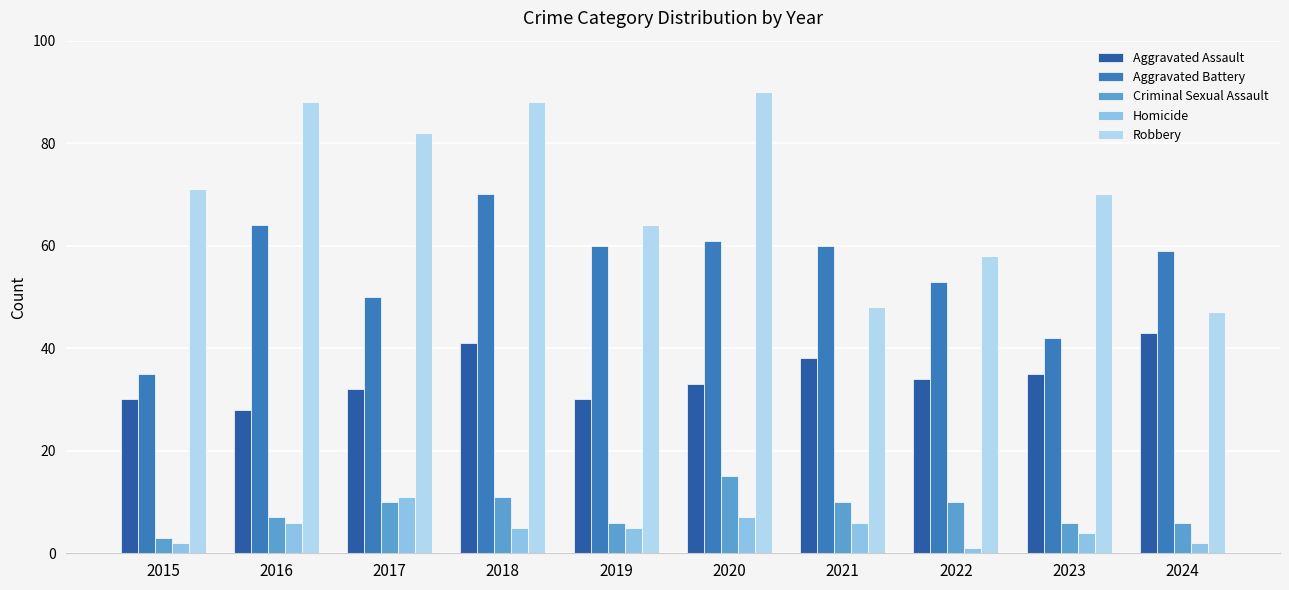

How many data points in Criminal Sexual Assault are less than 10?

5